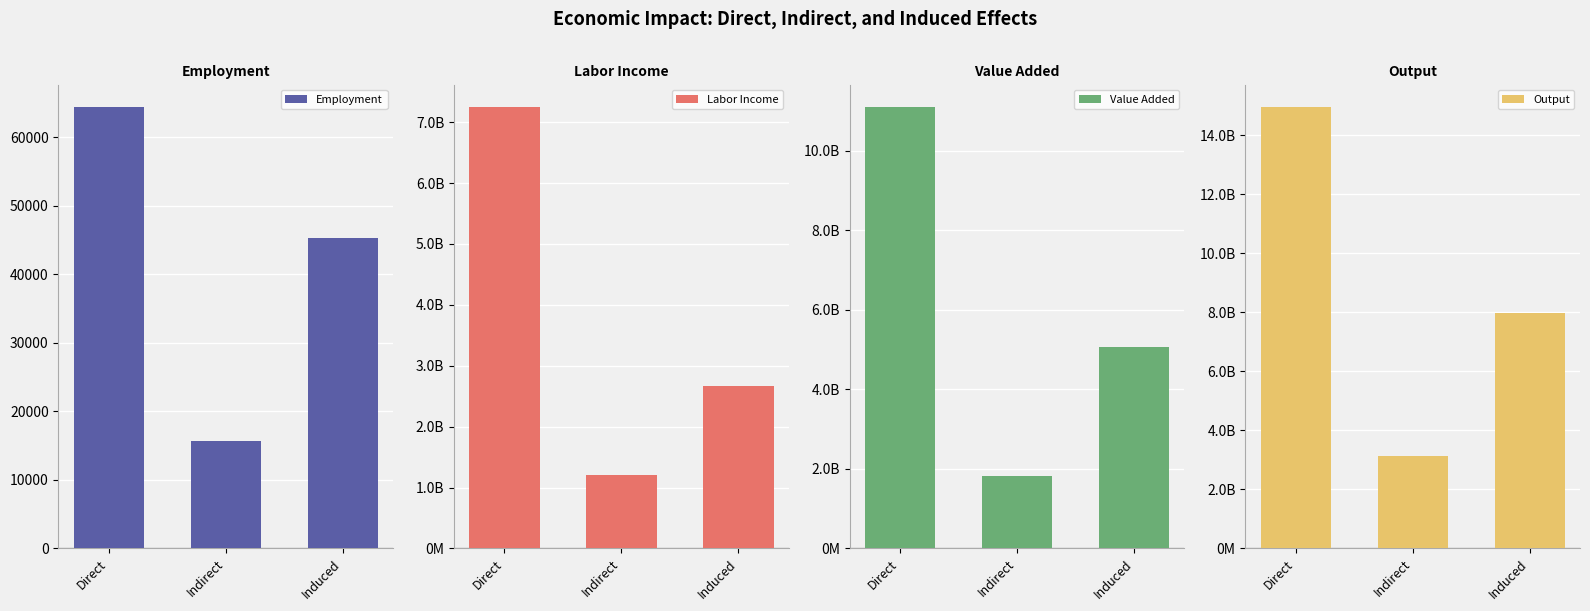

At which category is the sum across all series the highest?

Direct